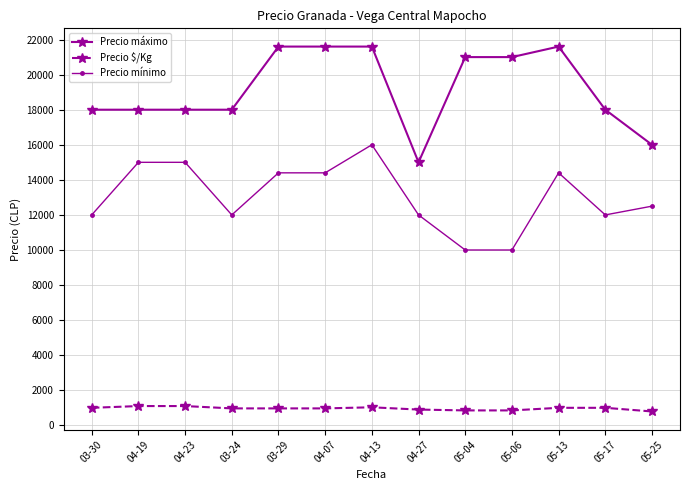

What is the lowest value of the Precio máximo series?

15000